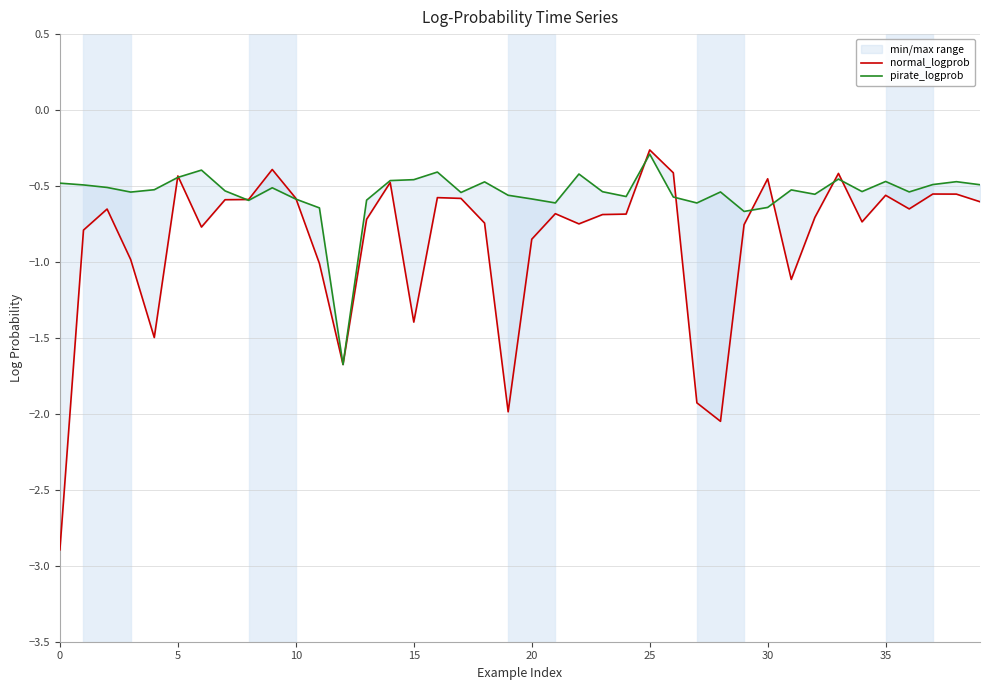

What is the difference between the second highest and second lowest values in the pirate_logprob series?

0.3